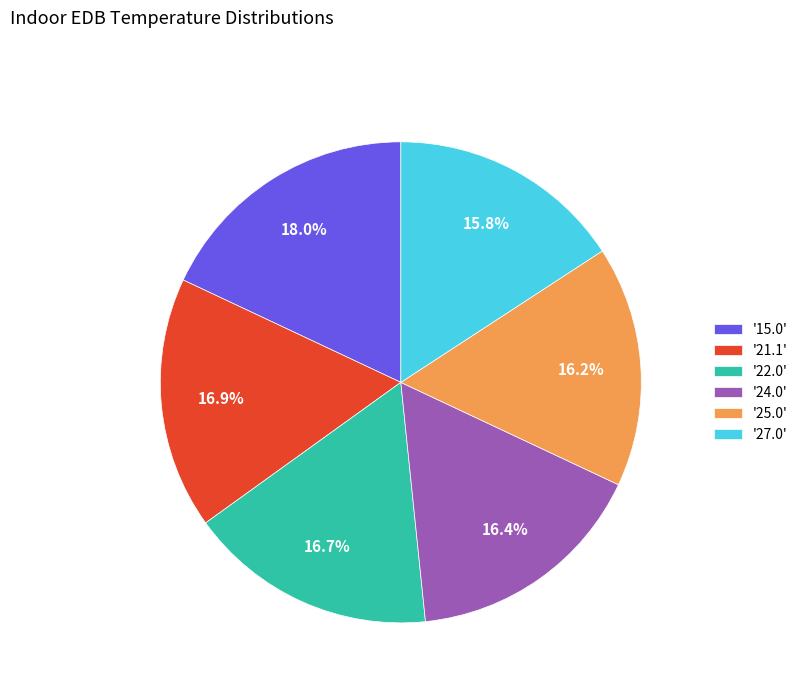

Combined, what portion of the pie is '22.0' and '24.0'?

33.1%